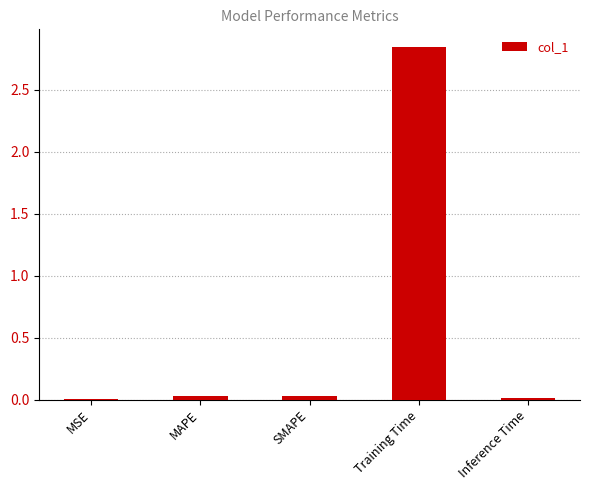

What is the sum of all values?

2.9